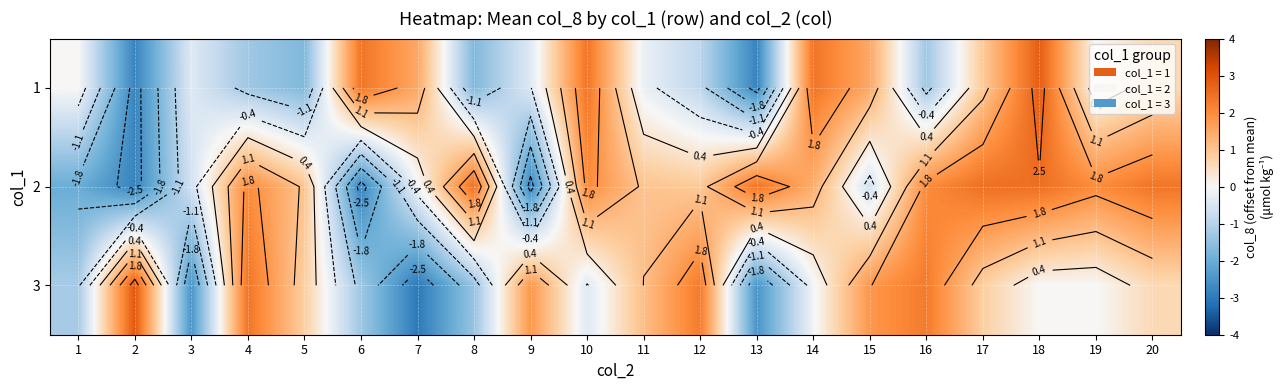

Which series has the largest total across all categories?

2